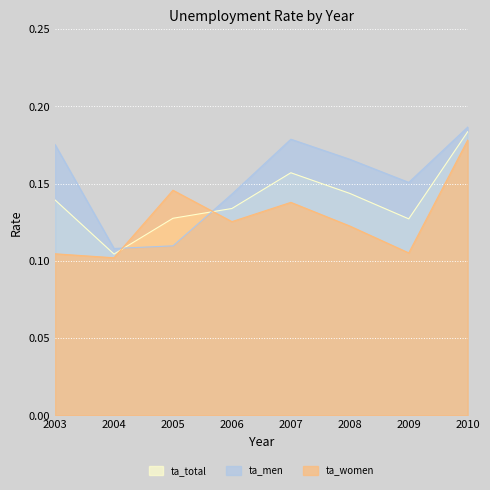

What is the sum of all ta_women values?

1.0